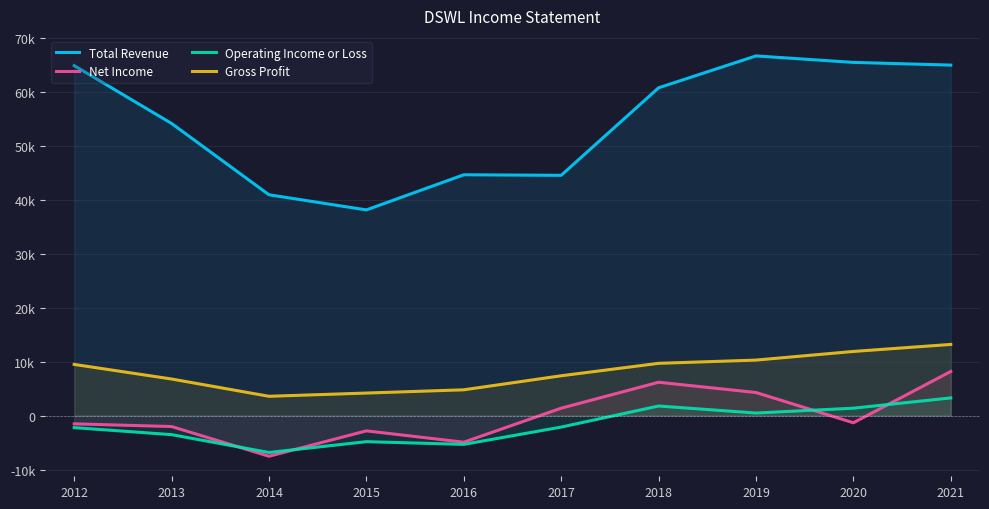

Which label corresponds to the smallest value in the chart?

2014